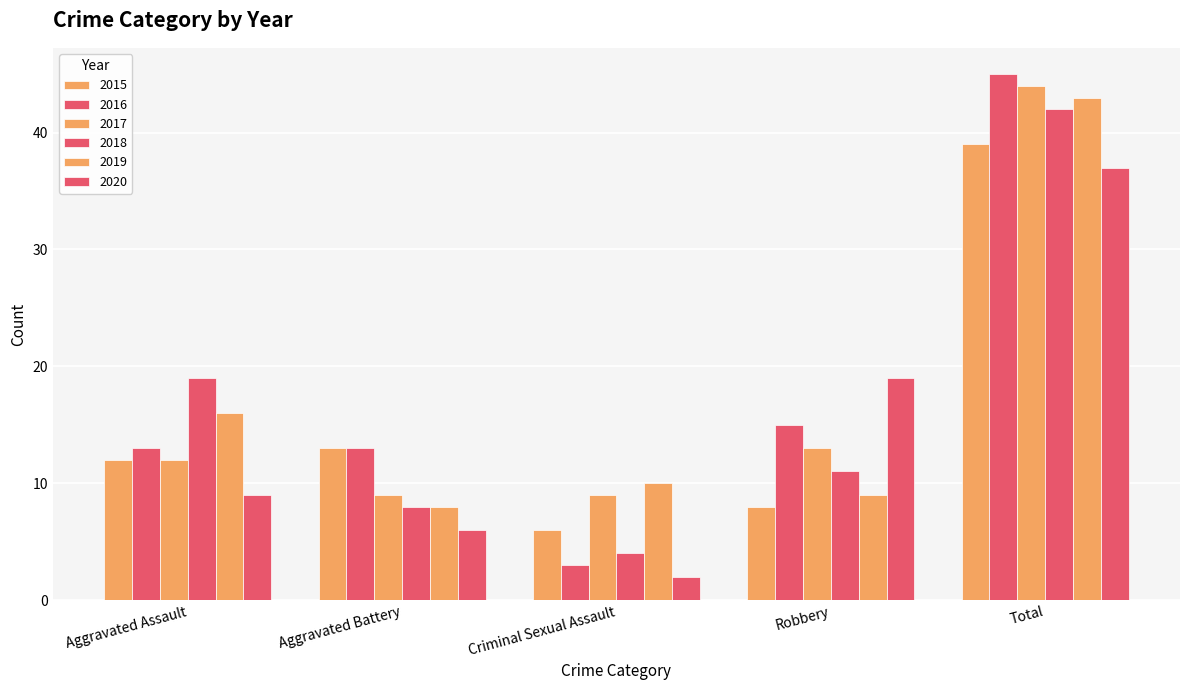

The value of 2019 at Aggravated Battery is 5. True or false?

False